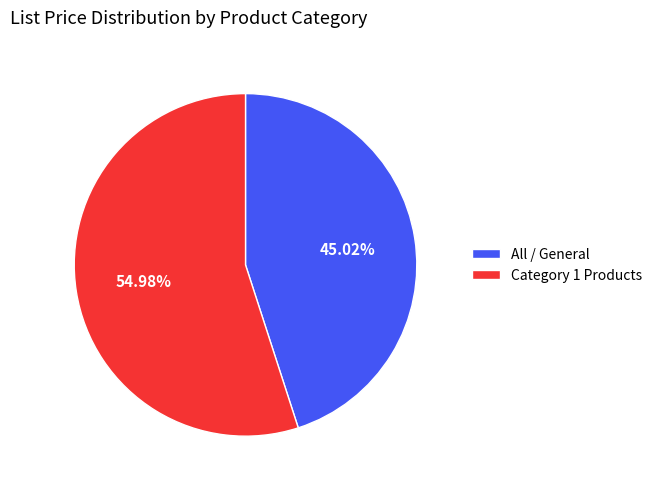

How many slices are in this pie chart?

2